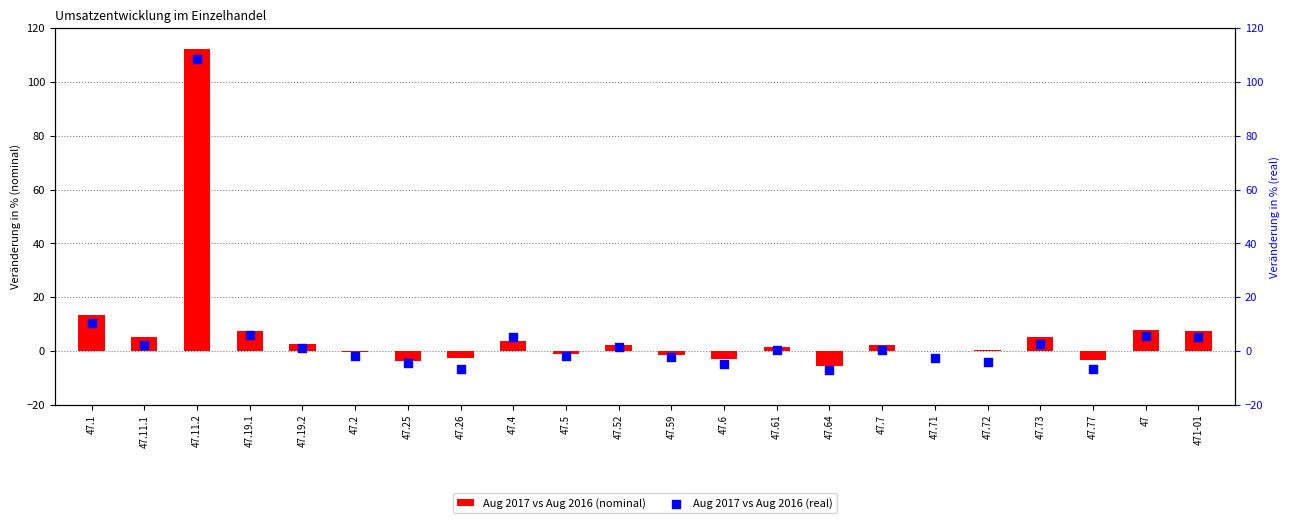

Which series has the largest total across all categories?

Aug 2017 vs Aug 2016 (nominal)